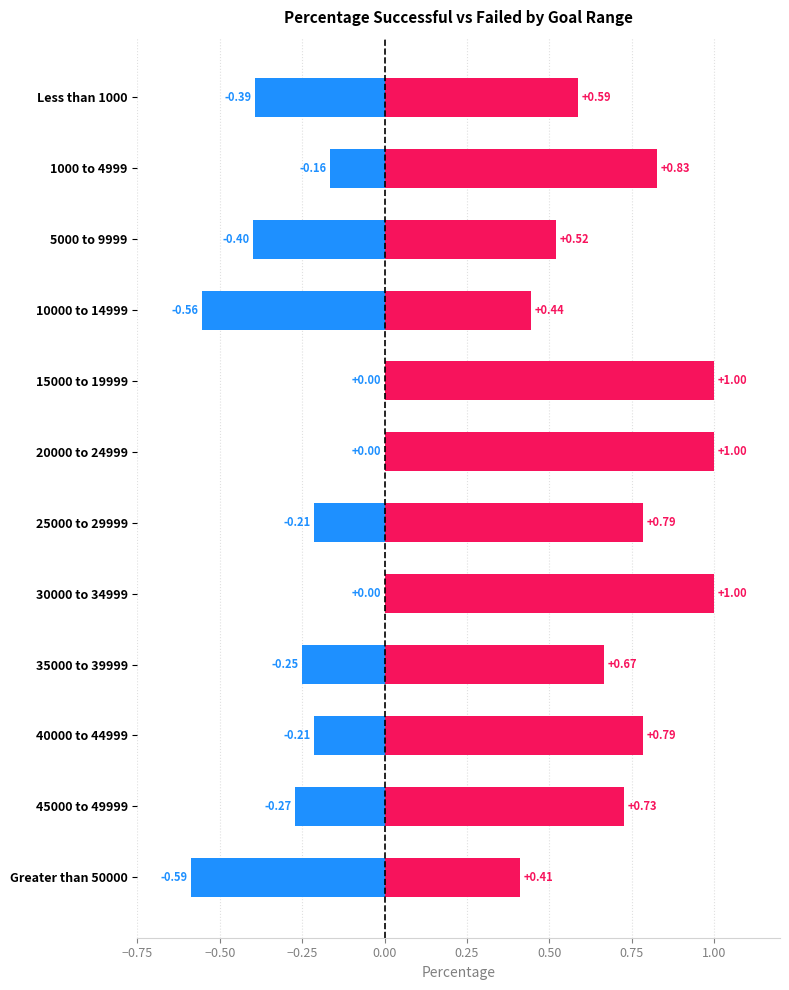

Rank the series by their maximum value, from lowest to highest.

Percentage Failed, Percentage Successful